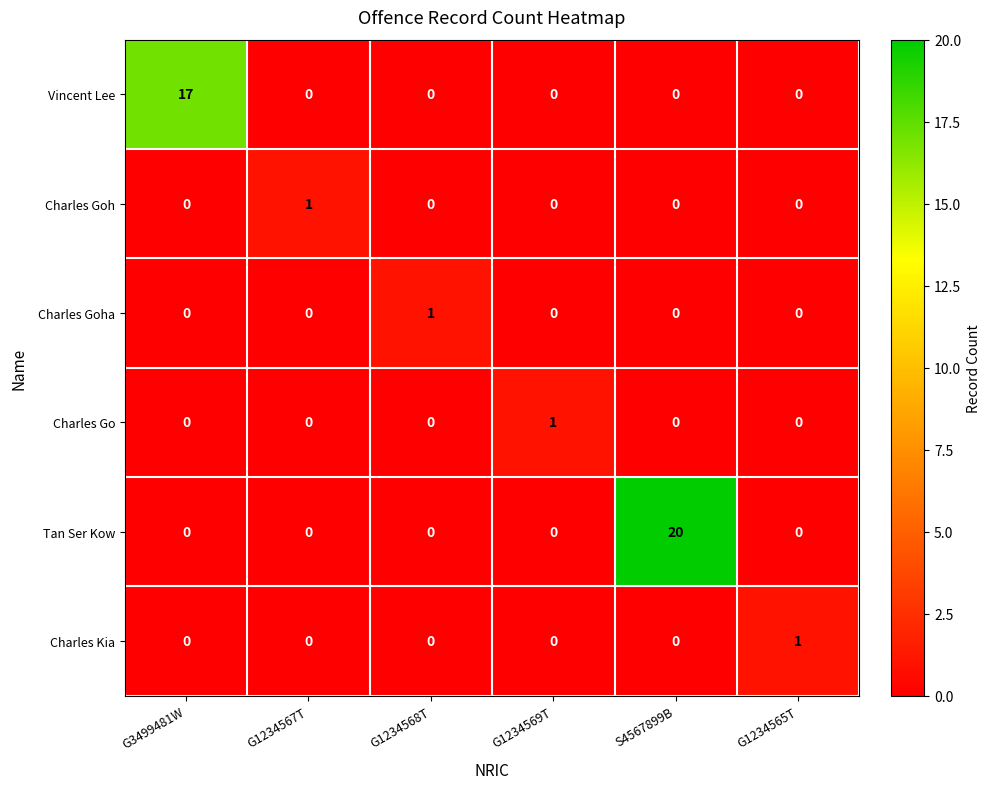

What is the total value across all series at G1234568T?

1